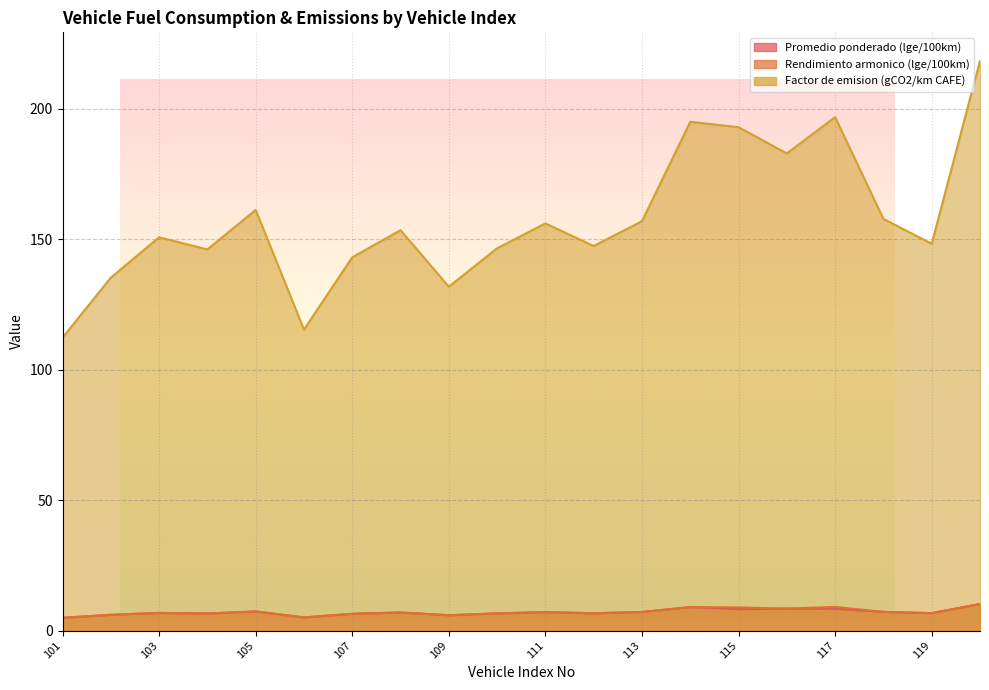

True or false: Rendimiento armonico (lge/100km) and Factor de emision (gCO2/km CAFE) cross at least once.

False